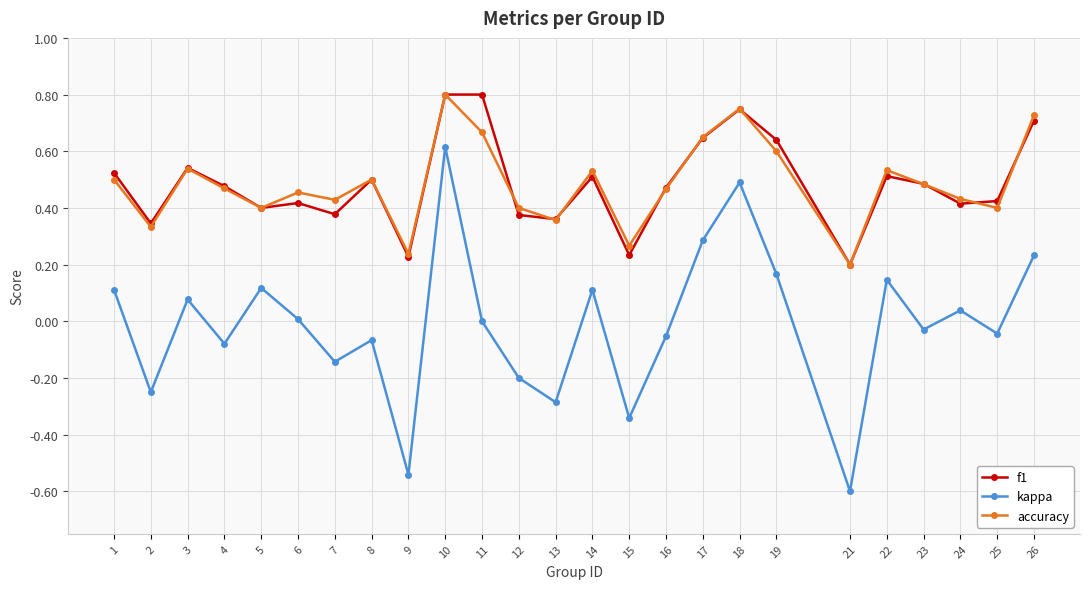

Rank the series at 19 from lowest to highest value.

kappa, accuracy, f1